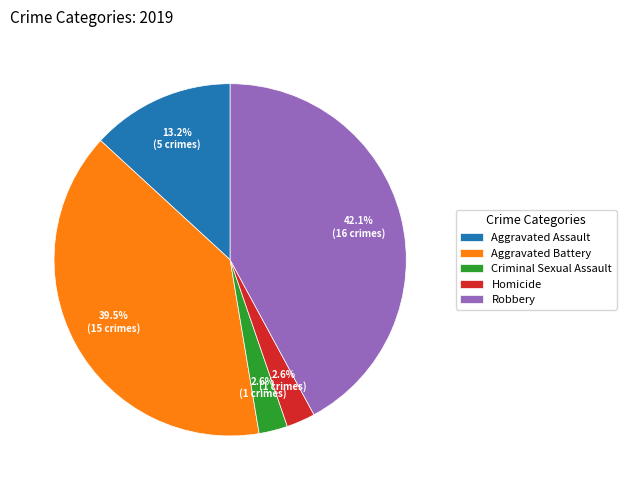

Which slice is the largest?

Robbery